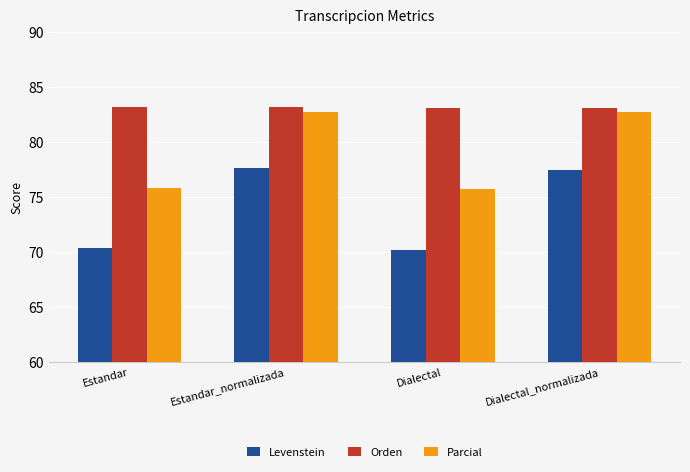

How many groups of bars are there?

4